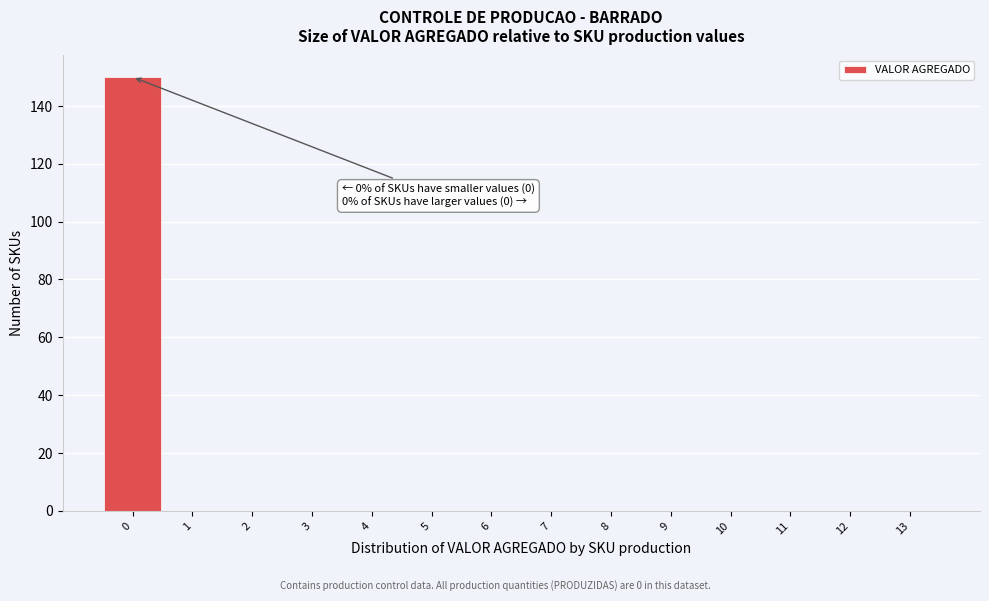

Over which range of the x-axis is the bar tallest?

-0.5 to 0.5